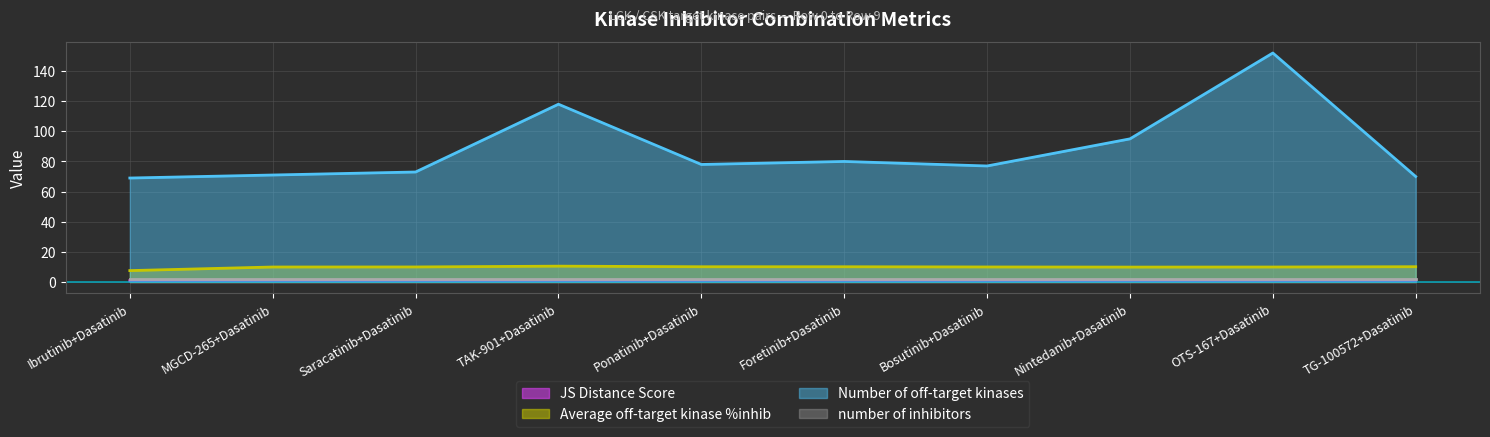

What is the greatest value displayed?

152.0